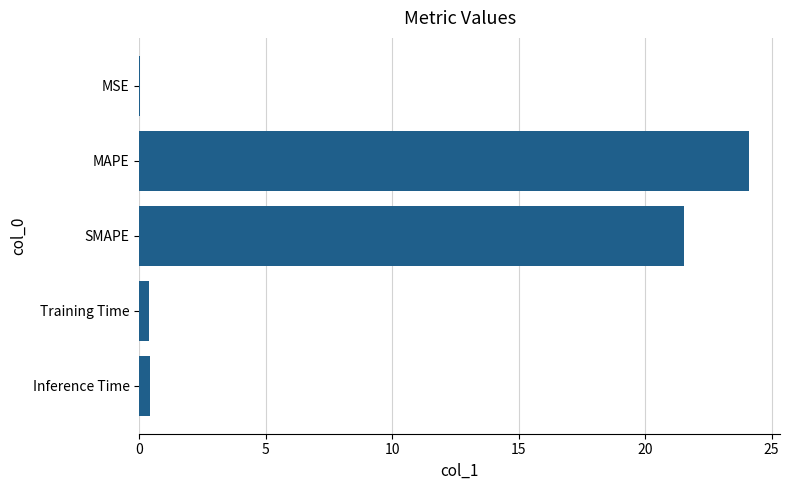

Which category has the highest value across all series?

MAPE